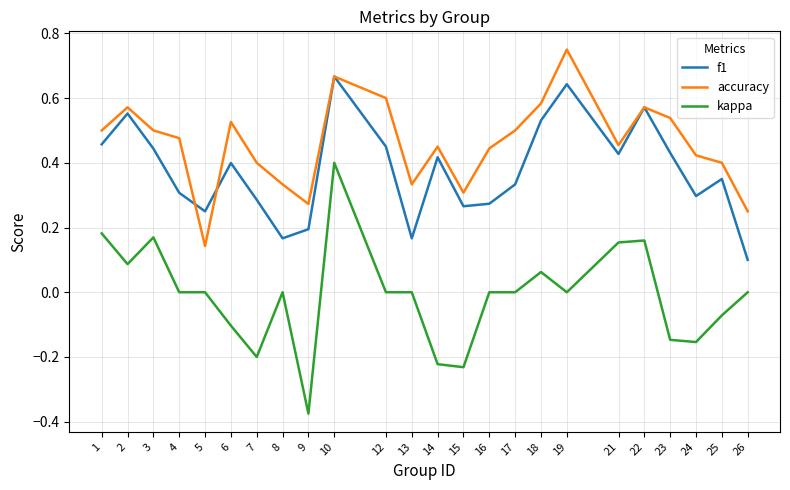

Rank the series by their average value, from highest to lowest.

accuracy, f1, kappa